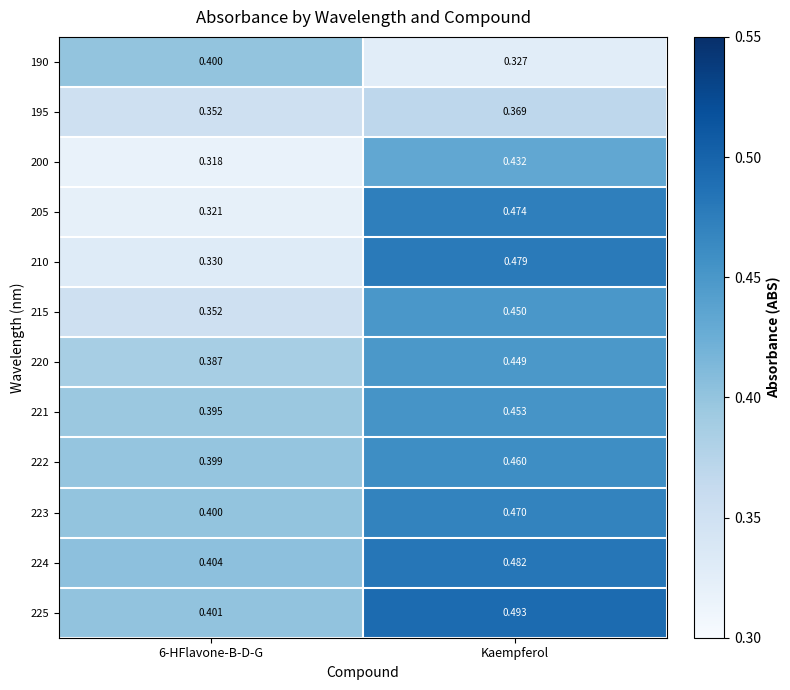

At which category is the sum across all series the highest?

Kaempferol